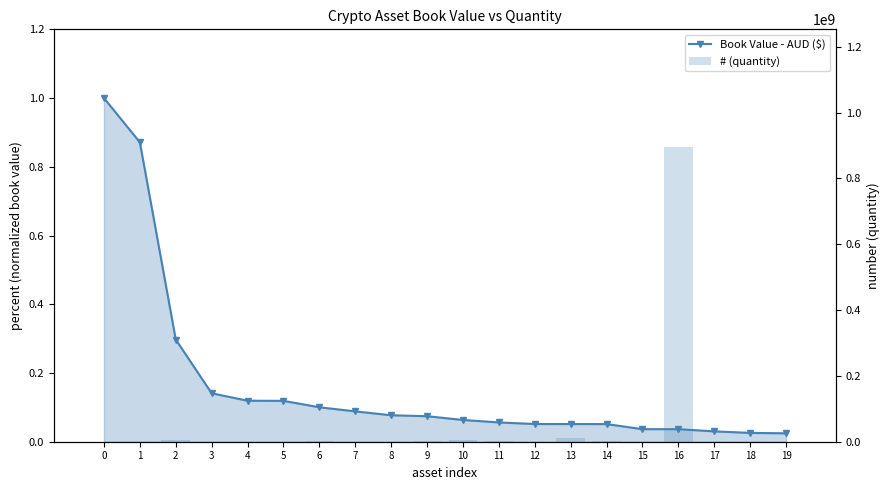

True or false: Book Value - AUD ($) has a value of 0.0 at 17.

False